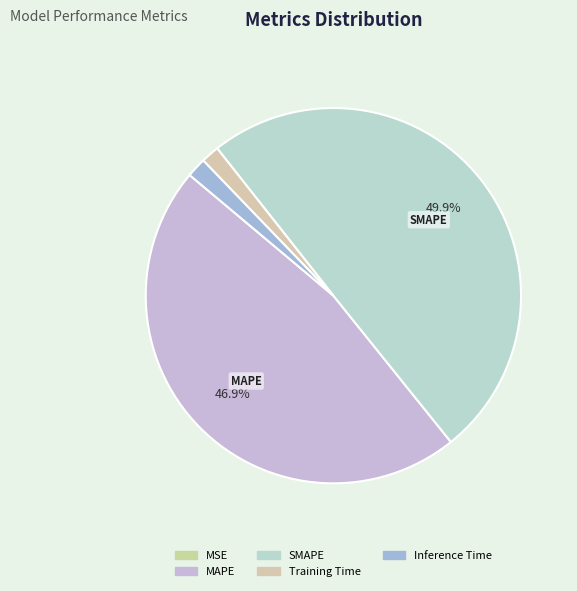

Which category has the biggest portion of the pie?

SMAPE